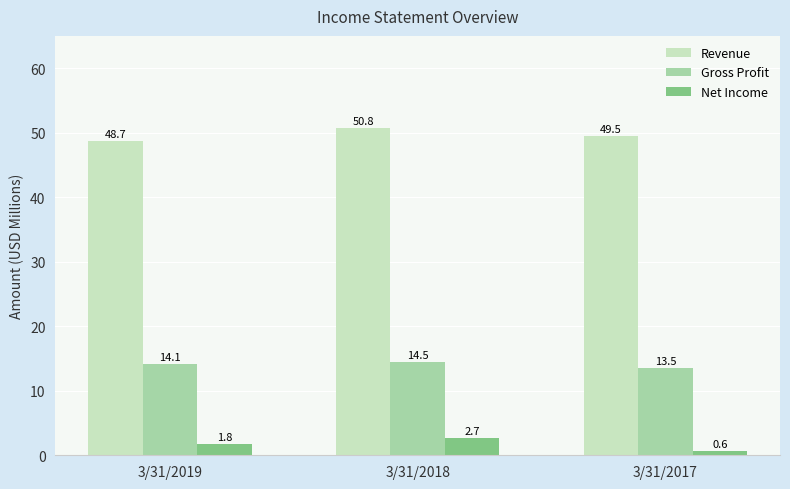

What is the value of the Net Income bar at the 1st from the left?

1.8